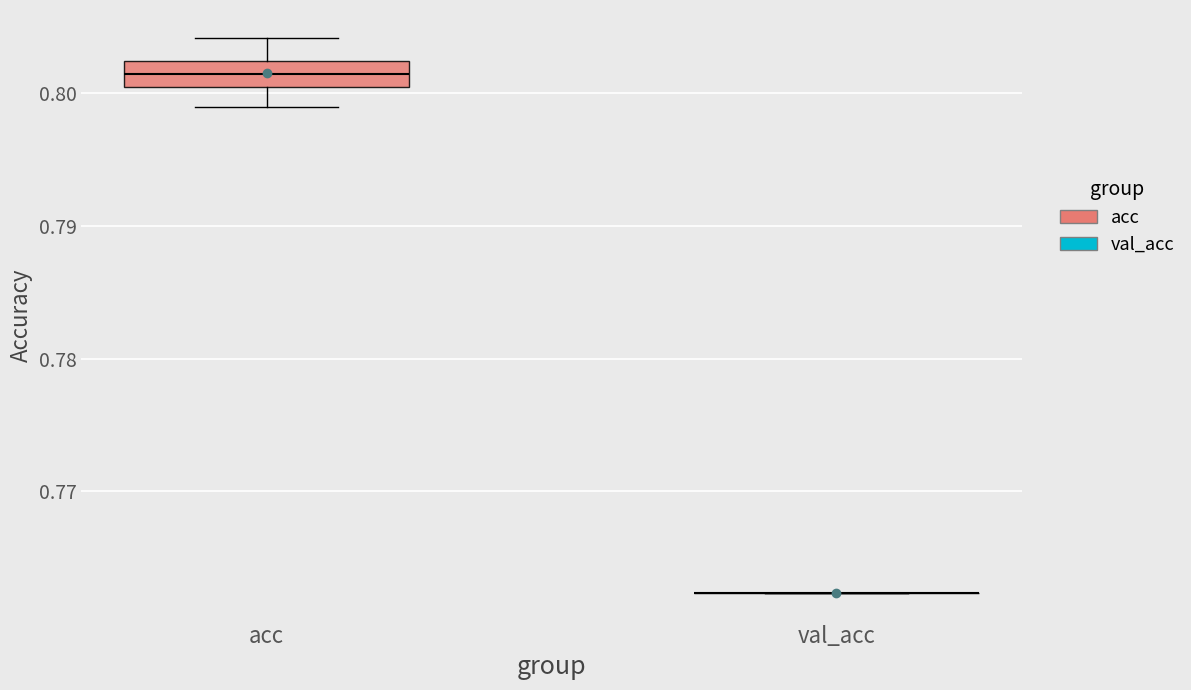

Reading left to right, transcribe this box plot: for each box, give where its median line is, the range the box spans, and where its two whiskers end, as read against the y-axis. The values are not printed on the chart, so give them approximately, as read against the axis.

acc: median 0.801, box 0.800 to 0.802, whiskers 0.799 to 0.804
val_acc: box collapsed to a line at 0.762, whiskers 0.762 to 0.762